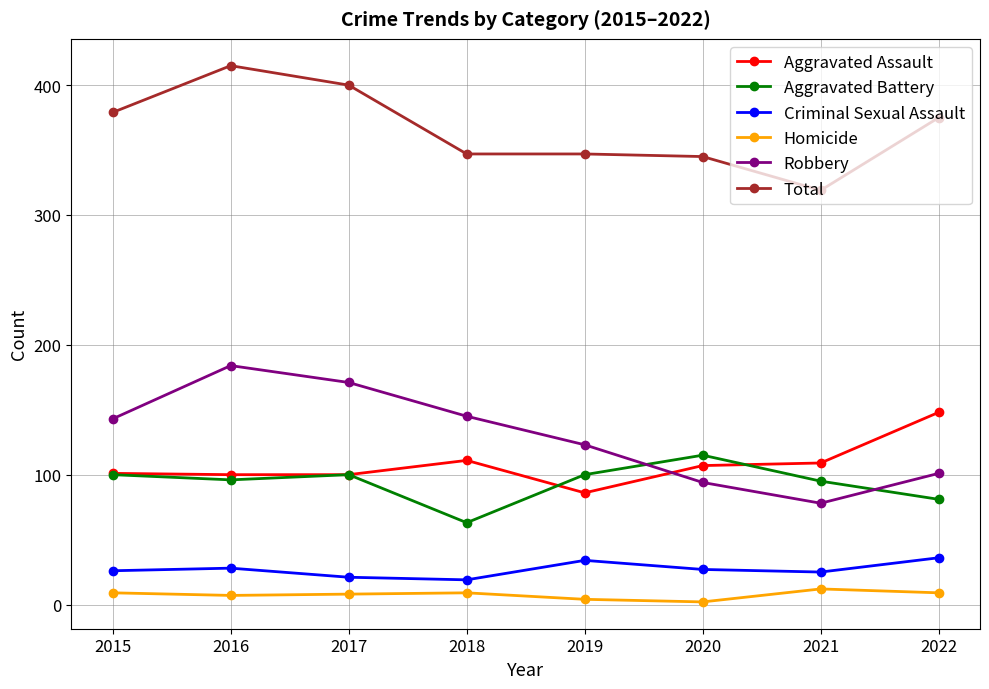

What is the minimum value shown in the chart?

2